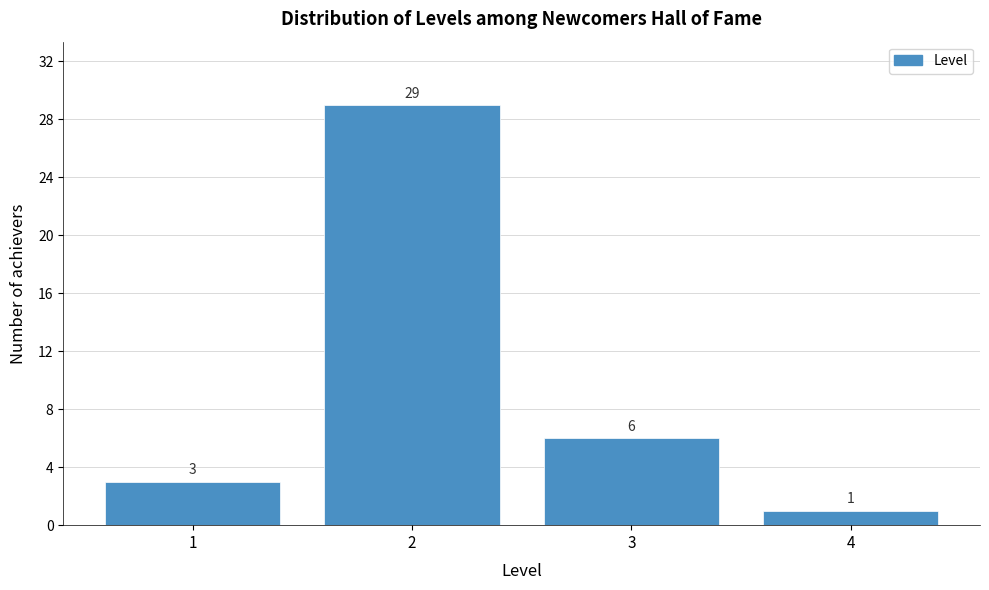

What is the height of the bar covering 3.5 to 4.5 on the x-axis?

1